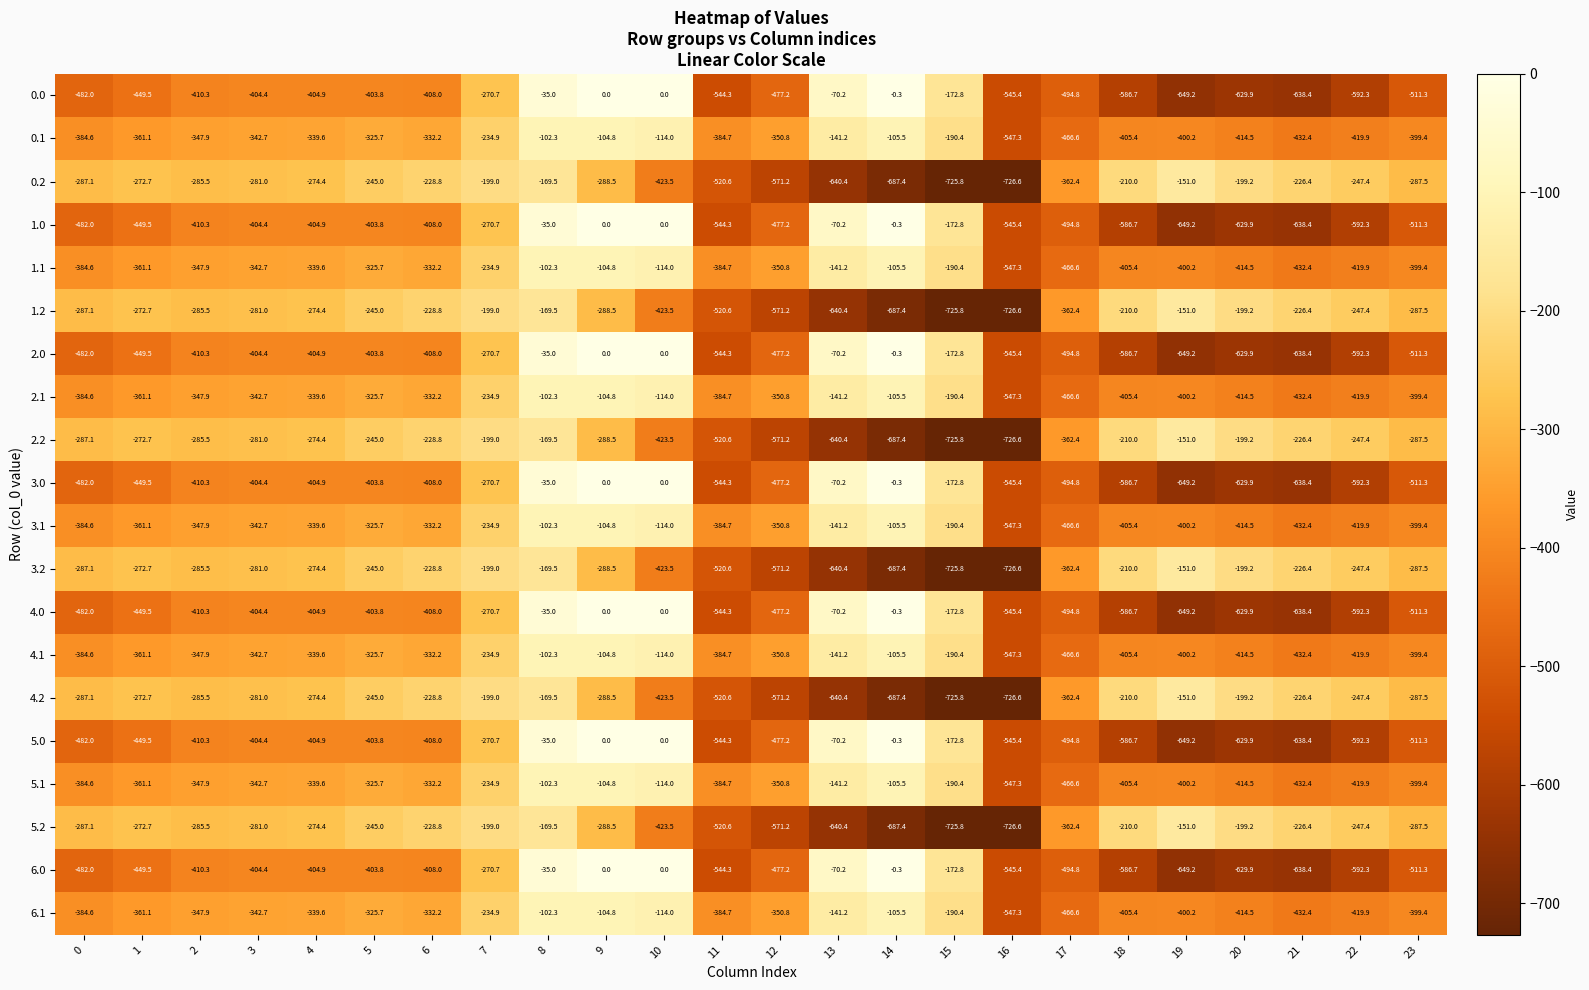

What is the smallest value displayed?

-726.6